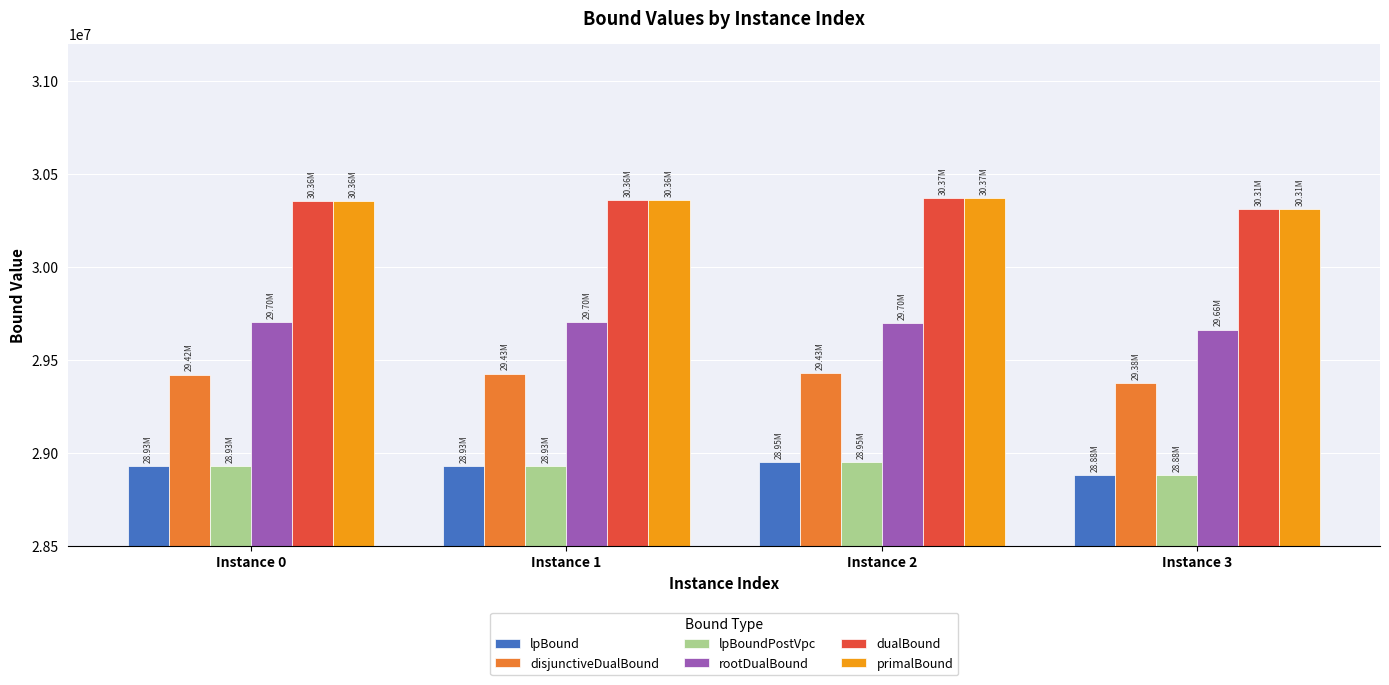

What is the difference between the highest and lowest values at Instance 0?

1428401.9